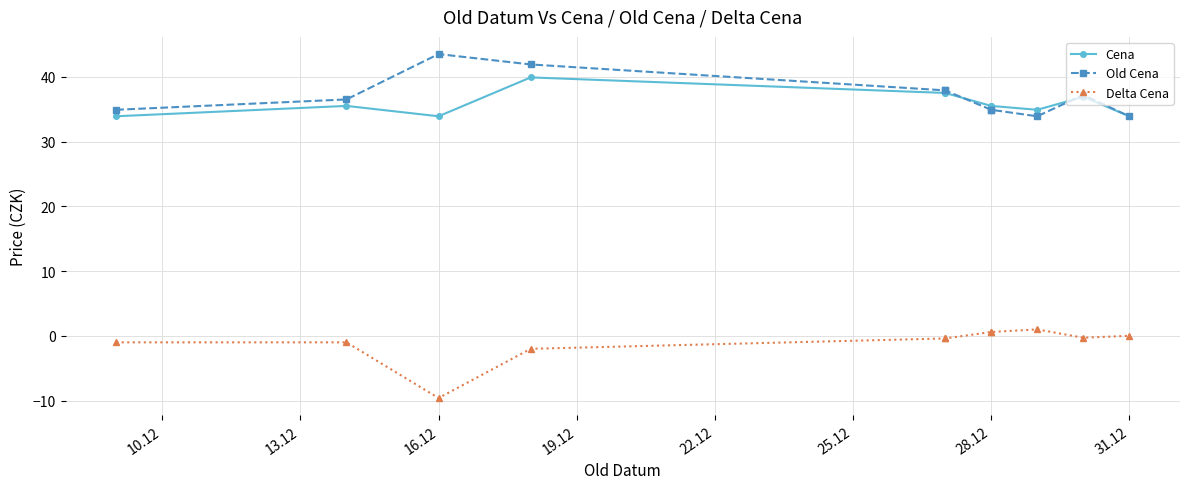

The value of Cena at 16.12 is 15.8. True or false?

False